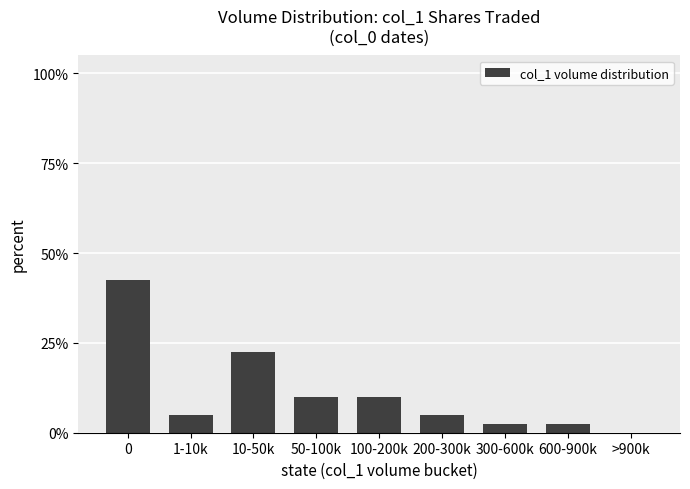

What is the label of the 6th bar from the right?

50-100k